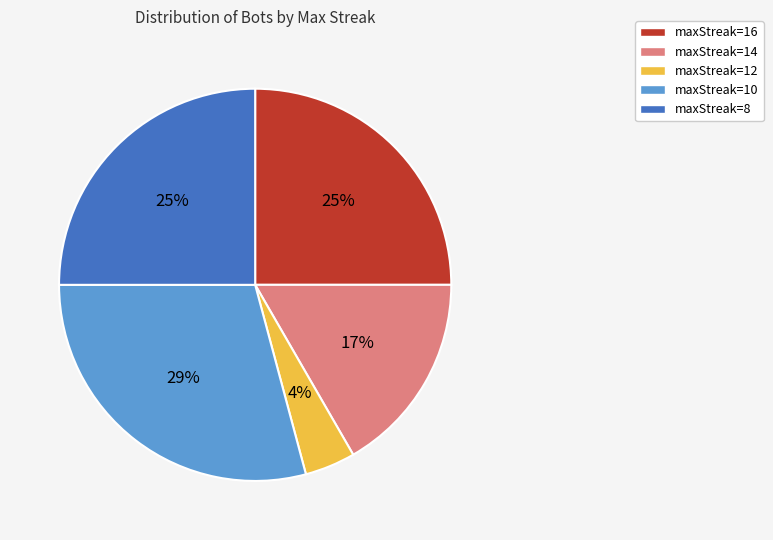

Which has a higher value, maxStreak=10 or maxStreak=14?

maxStreak=10